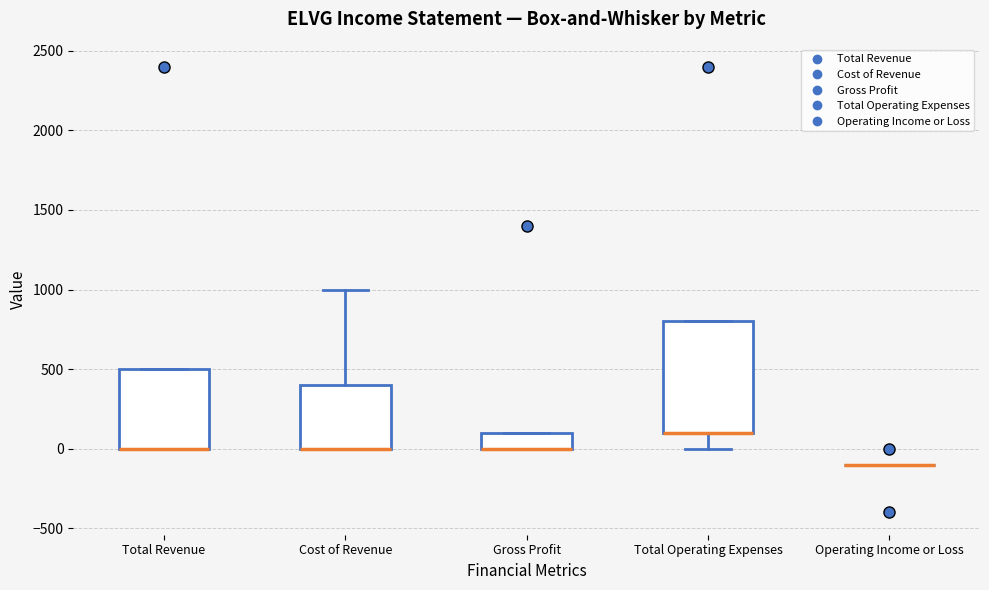

Reading left to right, transcribe this box plot: for each box, give where its median line is, the range the box spans, and where its two whiskers end, as read against the y-axis. The values are not printed on the chart, so give them approximately, as read against the axis.

Total Revenue: median 0 (drawn on the box's lower edge), box 0 to 500, whiskers 0 to 500
Cost of Revenue: median 0 (drawn on the box's lower edge), box 0 to 400, whiskers 0 to 1000
Gross Profit: median 0 (drawn on the box's lower edge), box 0 to 100, whiskers 0 to 100
Total Operating Expenses: median 100 (drawn on the box's lower edge), box 100 to 800, whiskers 0 to 800
Operating Income or Loss: box collapsed to a line at -100, whiskers -100 to -100